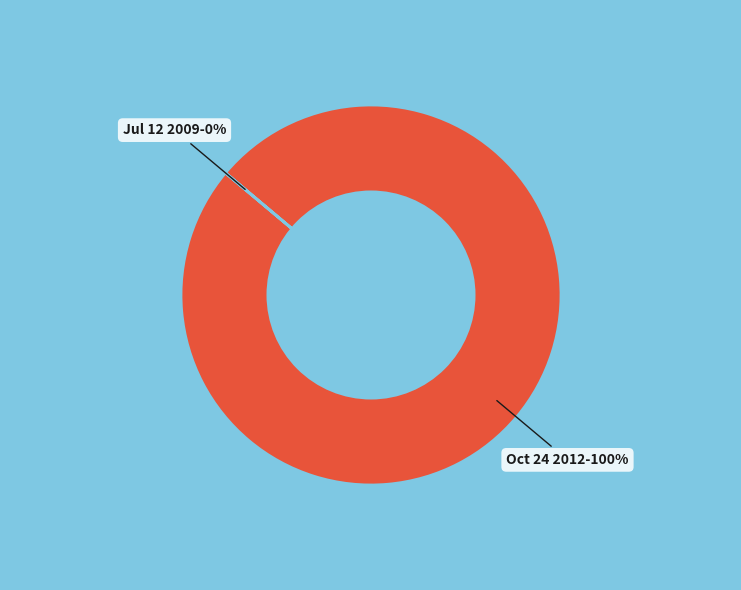

Combined, what portion of the pie is Sun Jul 12 19:06:19 +0000 2009 and Wed Oct 24 22:12:02 +0000 2012?

100.0%